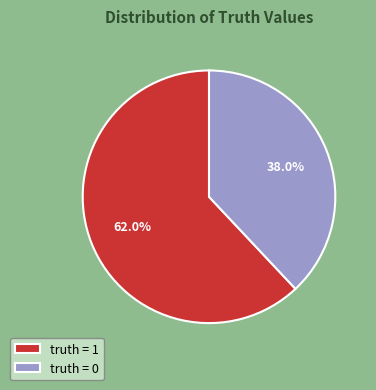

What is the ratio of the value at truth = 0 to the value at truth = 1?

0.6